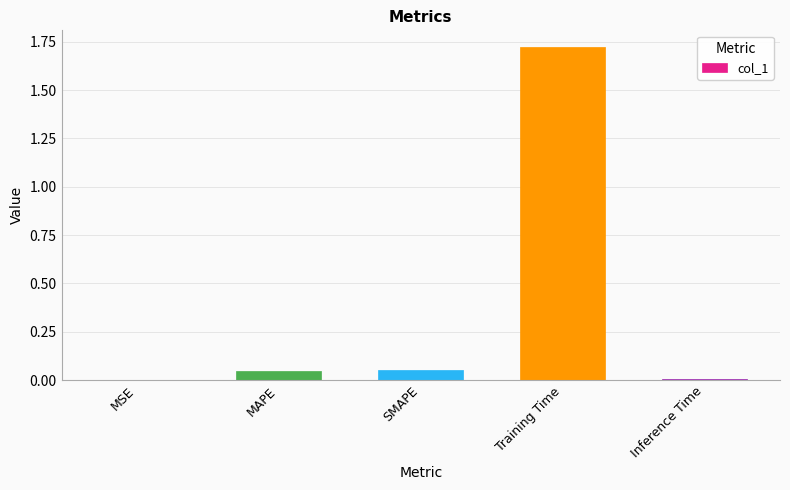

True or false: the data shows 0.0 at SMAPE.

True